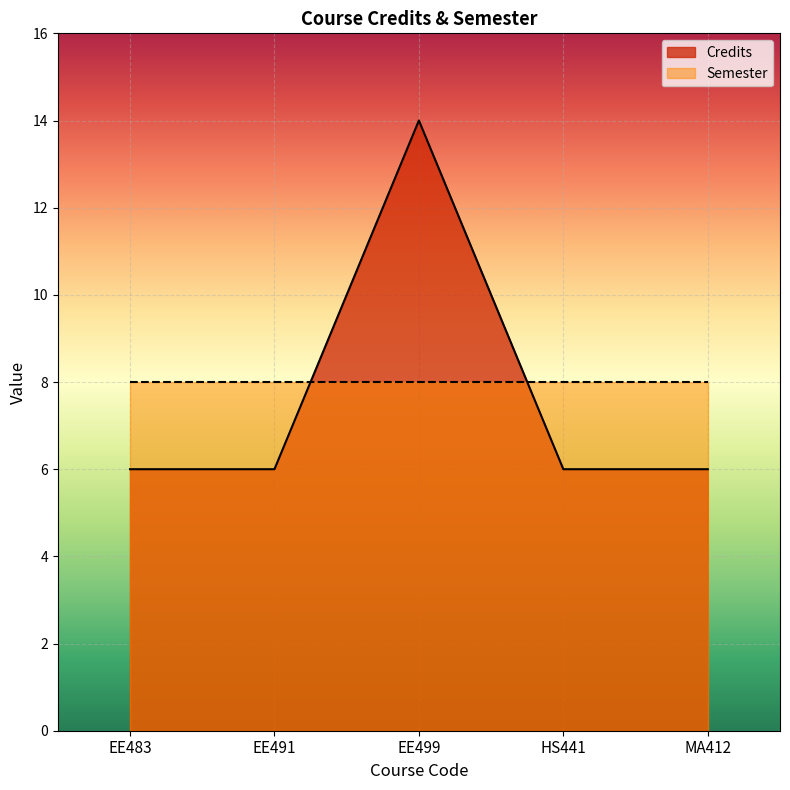

Count the values in the range 6 to 7.

4